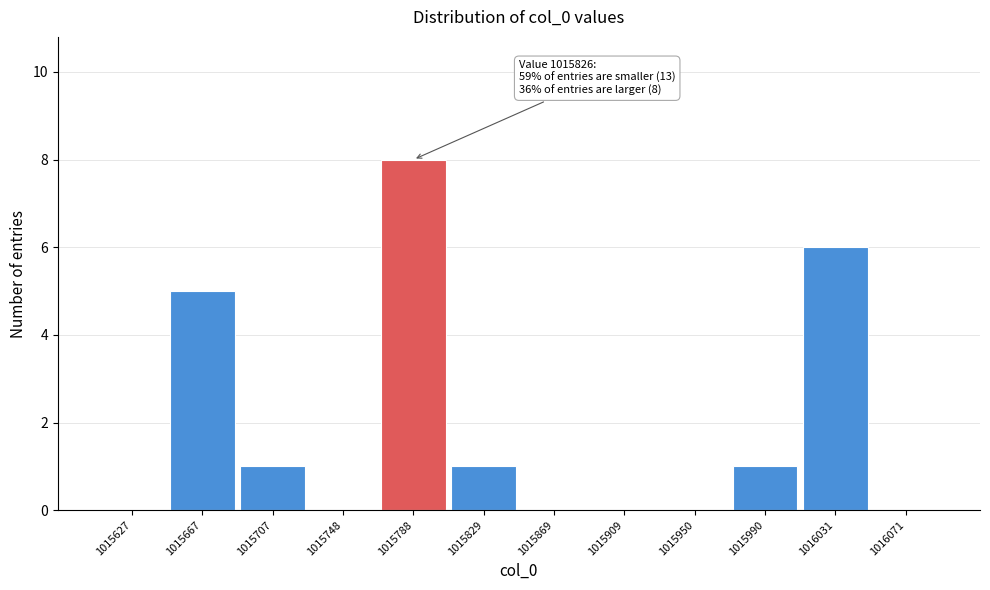

Reading left to right, what are all the values shown in this chart?

1015627=0	1015667=5	1015707=1	1015748=0	1015788=8	1015829=1	1015869=0	1015909=0	1015950=0	1015990=1	1016031=6	1016071=0